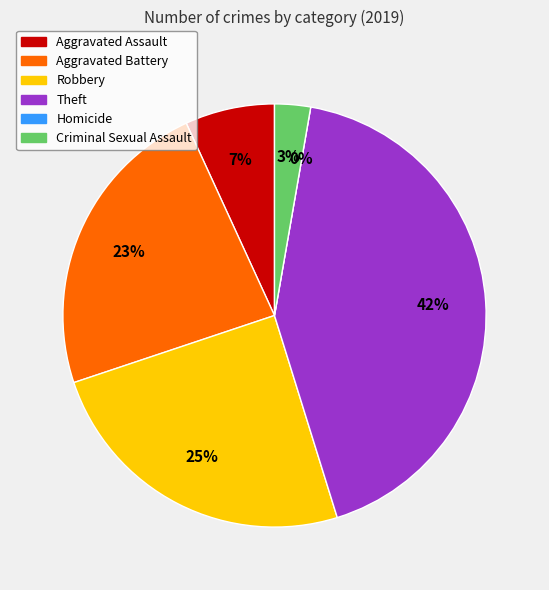

Count the number of slices in the pie.

6